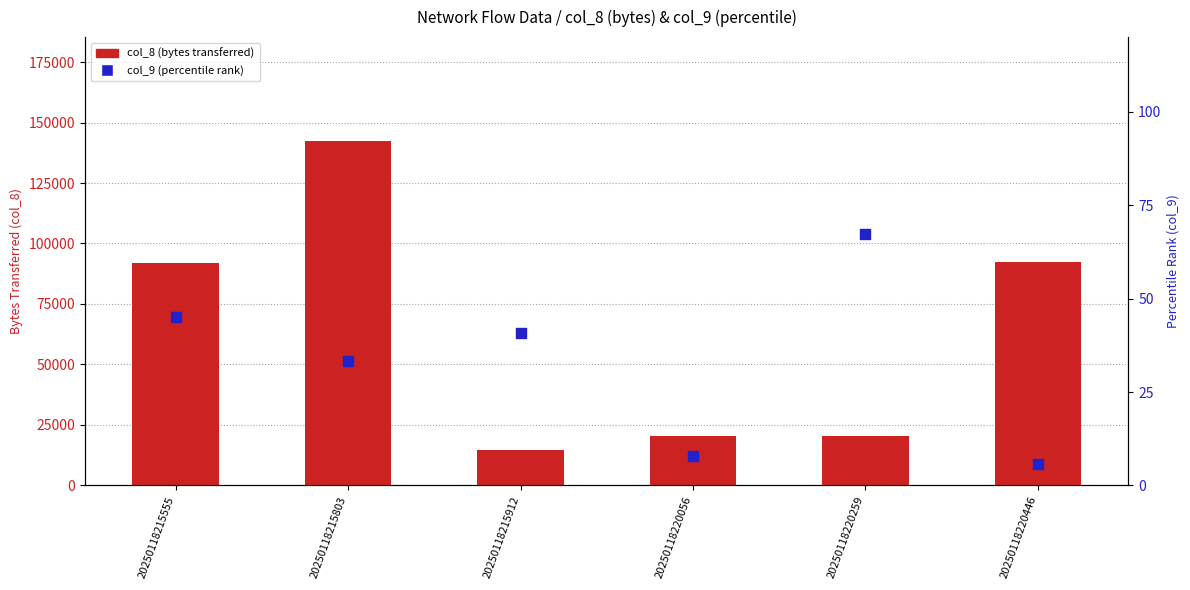

Which series has the widest spread of Y values?

col_8 (bytes transferred)